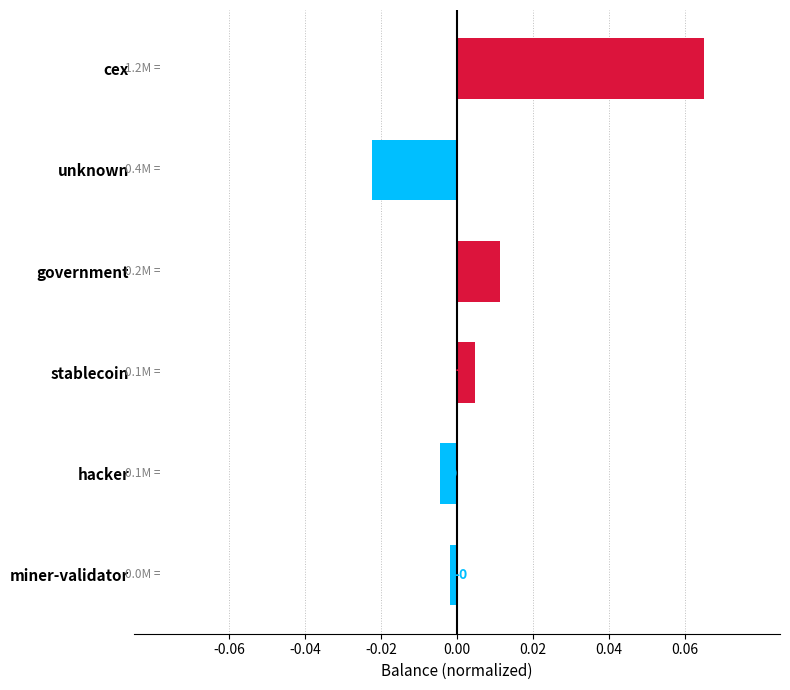

What is the label of the 1st bar from the top?

cex